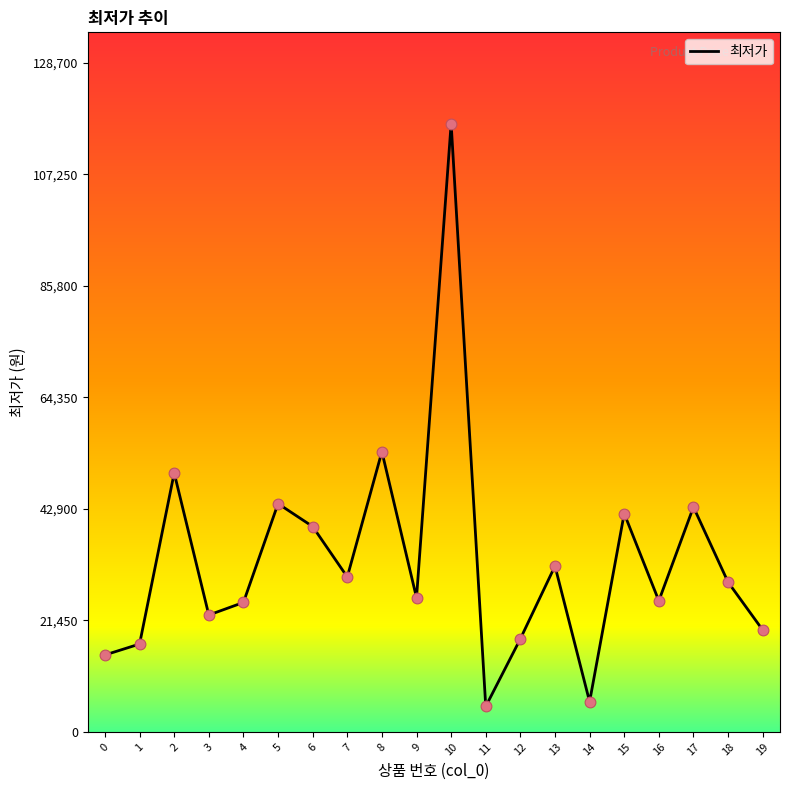

What is the change in value from 6 to 19?

-19900